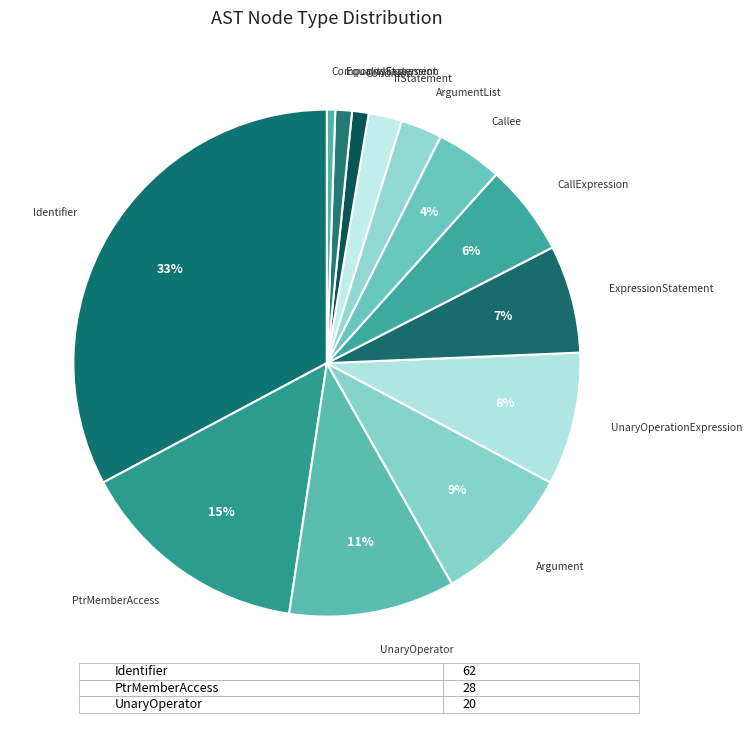

To the nearest percent, what portion does PtrMemberAccess represent?

15%